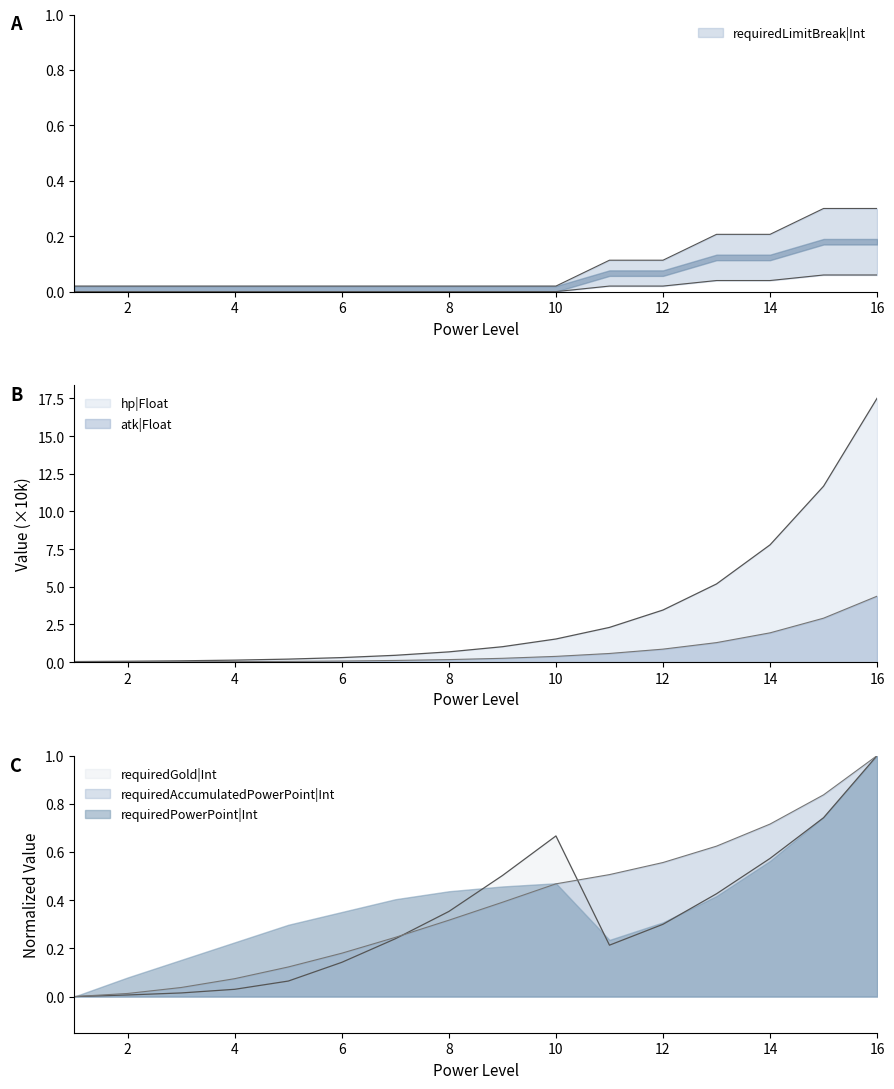

The hp|Float series shows 6.8 at 13. True or false?

False